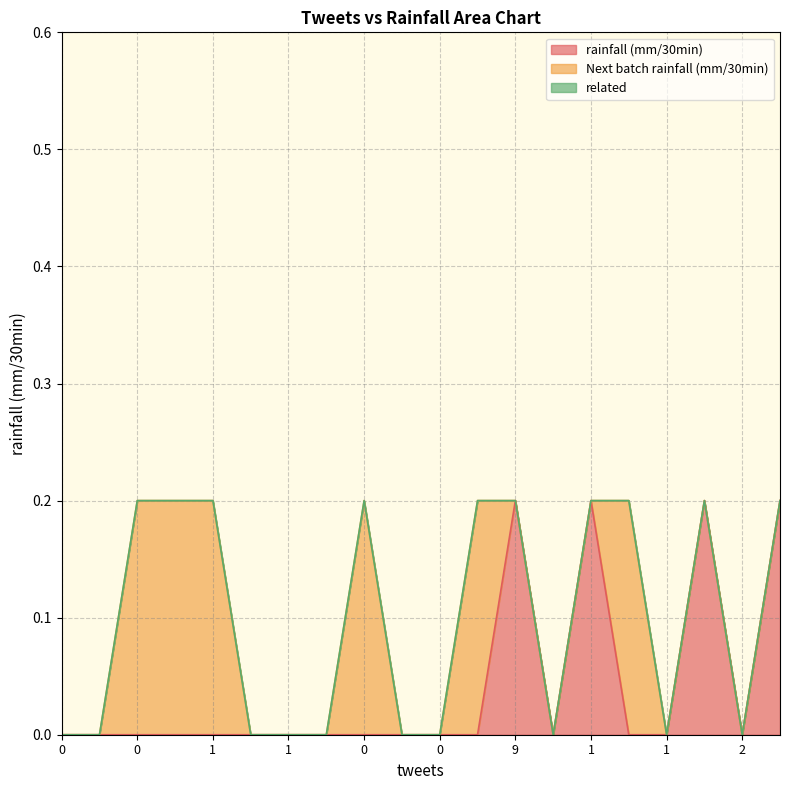

What is the difference between the maximum and minimum values in the rainfall (mm/30min) series?

0.2